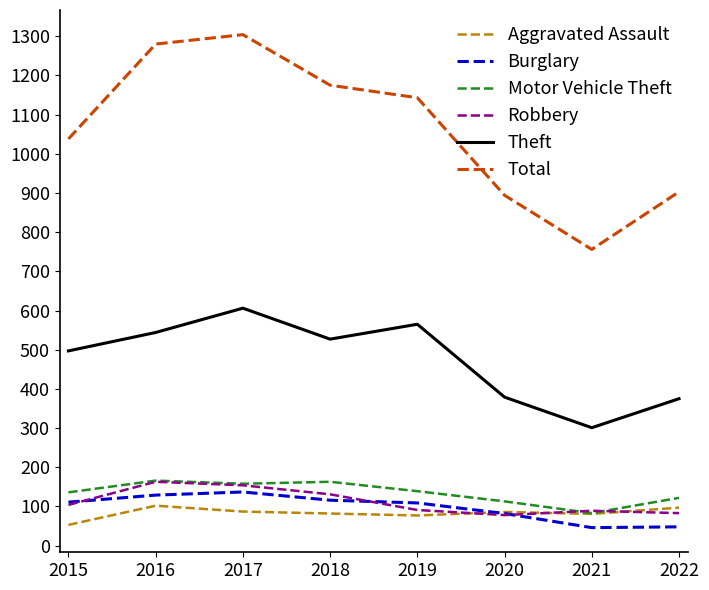

How many lines are shown in the chart?

6